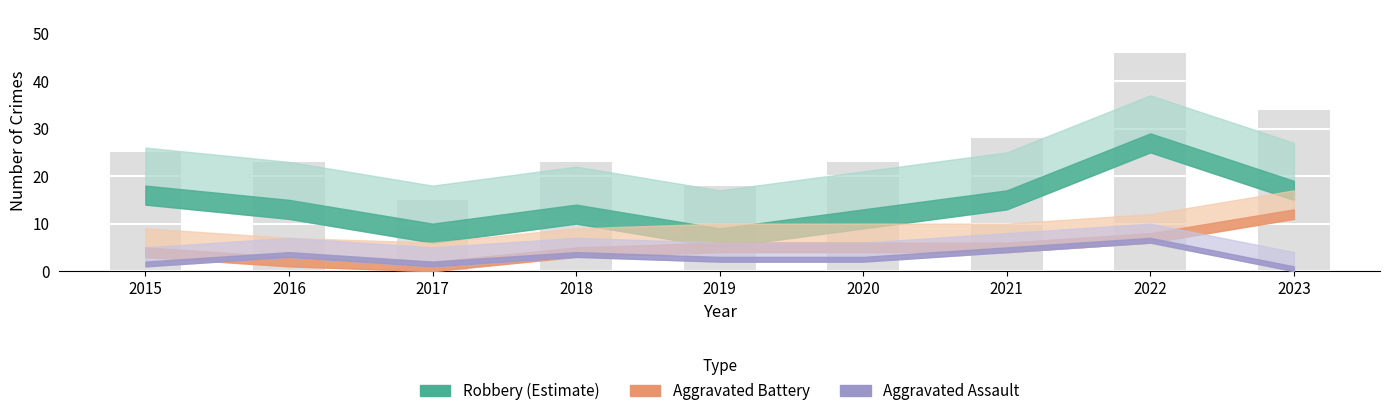

What is the sum of the values at 2017 and 2021?

43